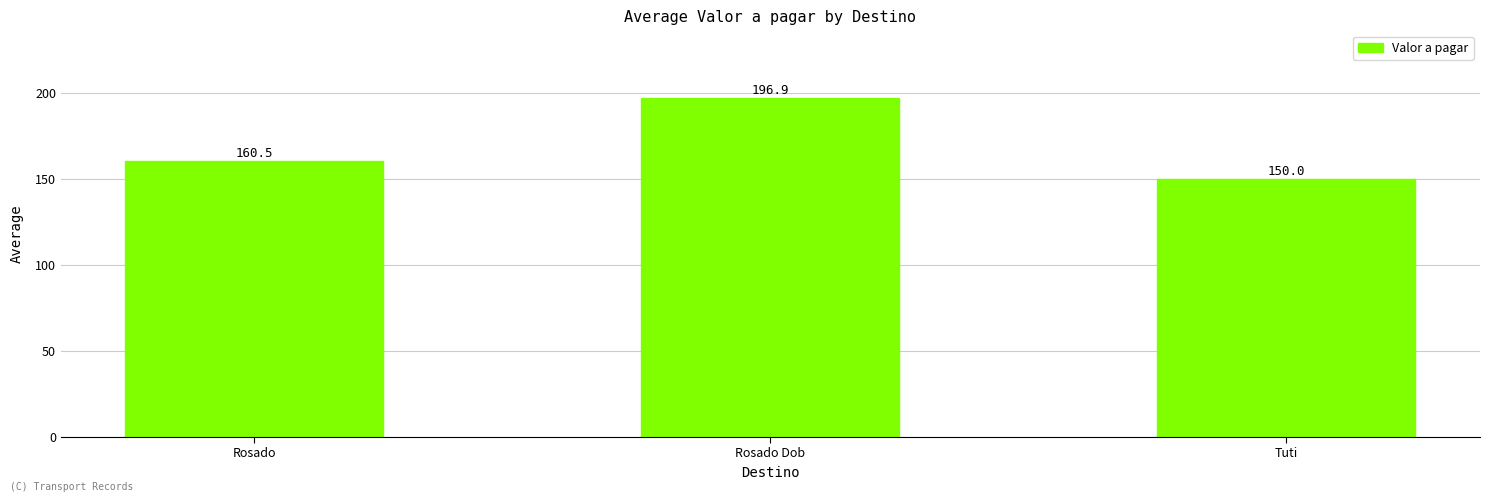

The chart shows a value of 104.1 at Rosado. True or false?

False